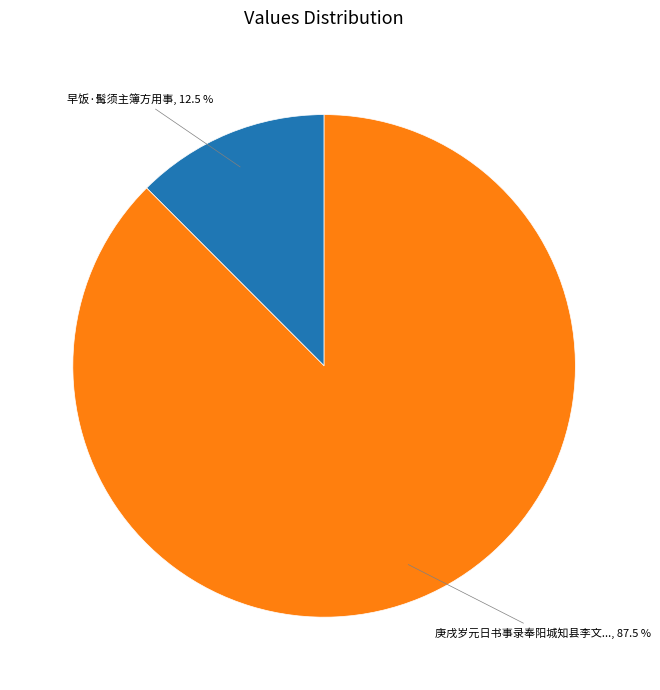

Count the number of slices in the pie.

2